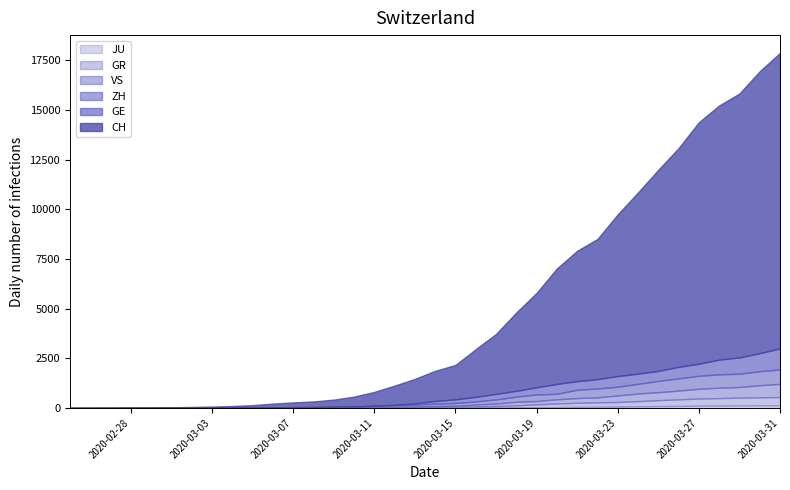

Reading left to right, list all the values displayed in this chart.

CH: 0	4	8	20	30	36	50	69	97	142	219	280	327	419	570	807	1125	1463	1869	2164	2958	3726	4805	5792	7019	7909	8503	9742	10845	11985	13076	14379	15220	15822	16942	17867
GE: 0	1	1	5	9	10	11	14	16	20	30	43	45	60	80	114	155	227	350	434	555	709	861	1039	1209	1347	1450	1607	1724	1865	2068	2226	2431	2542	2756	2998
ZH: 0	0	2	2	2	7	10	13	15	23	29	34	40	49	62	101	140	163	218	250	326	429	568	679	711	919	978	1067	1213	1358	1490	1617	1691	1723	1849	1937
GR: 0	2	2	6	6	6	9	9	12	14	16	17	18	18	22	31	43	53	56	71	84	101	128	182	226	258	284	300	343	393	433	474	495	519	535	547
VS: 0	0	0	1	1	2	3	3	4	5	6	7	12	17	22	30	53	76	98	115	172	225	312	349	436	498	535	628	728	793	874	968	1017	1055	1144	1211
JU: 0	0	1	1	1	1	1	2	2	4	4	5	5	7	7	7	12	17	18	19	25	29	32	36	44	54	61	69	82	92	100	114	119	127	128	140